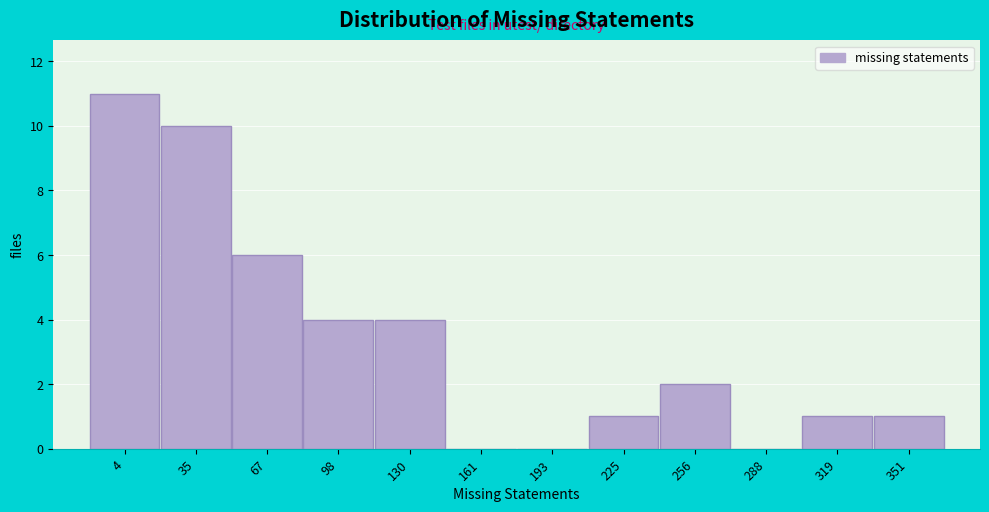

Reading left to right, transcribe all the data shown in this chart.

4=11	35=10	67=6	98=4	130=4	161=0	193=0	225=1	256=2	288=0	319=1	351=1